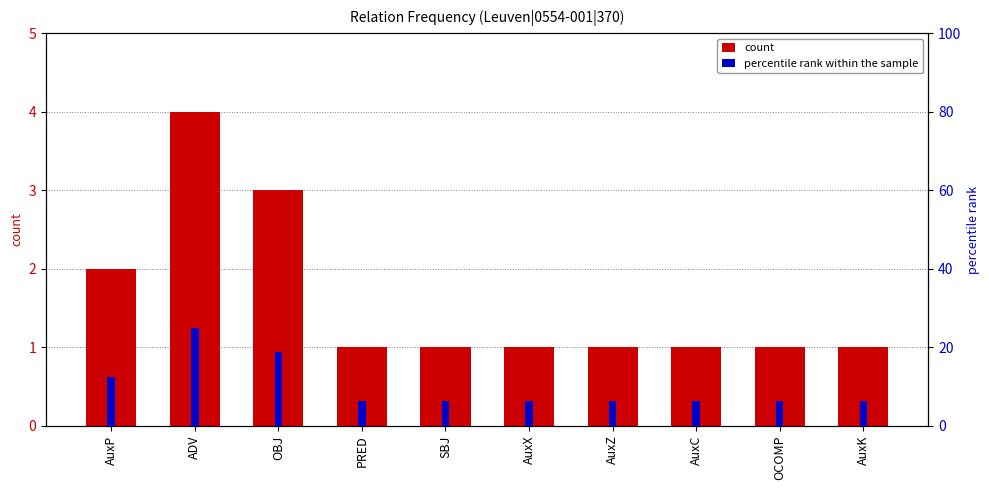

At which category does the chart reach its minimum across all series?

PRED